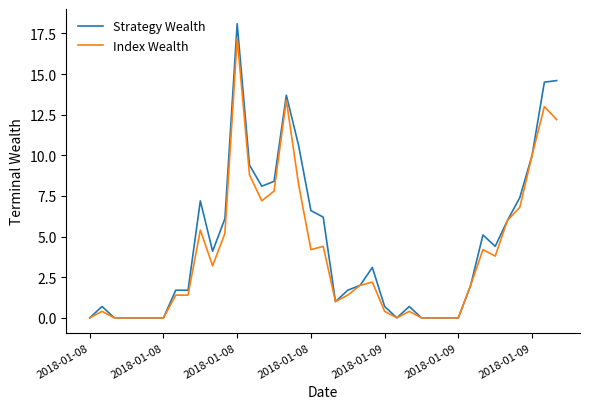

Rank the series by their maximum value, from lowest to highest.

Index Wealth, Strategy Wealth